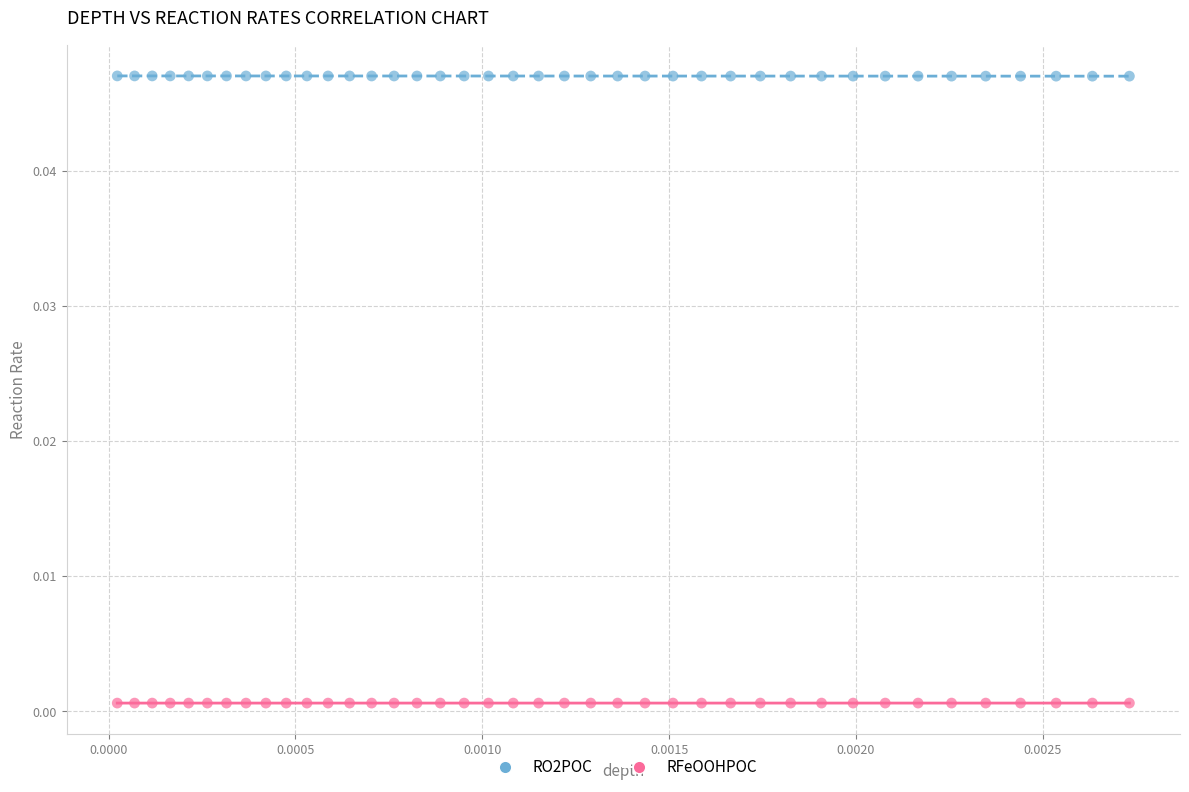

Which series reaches the maximum Y coordinate?

RO2POC